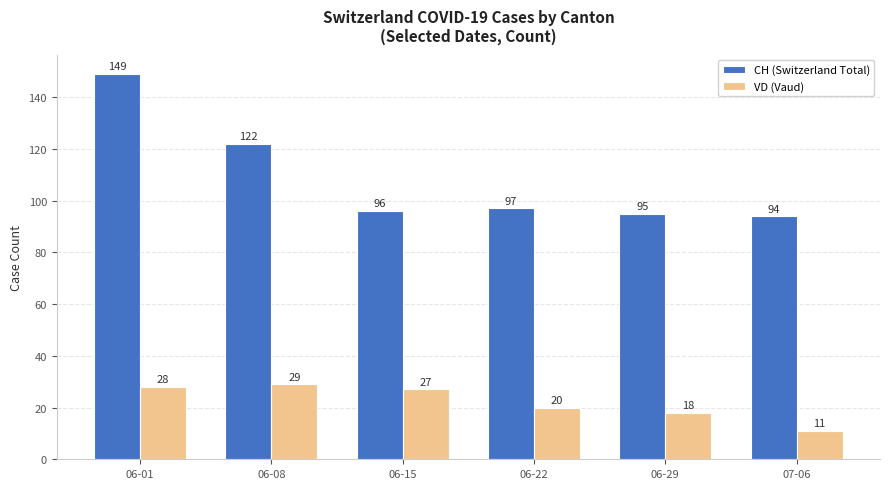

What is the label of the 6th bar from the right?

06-01